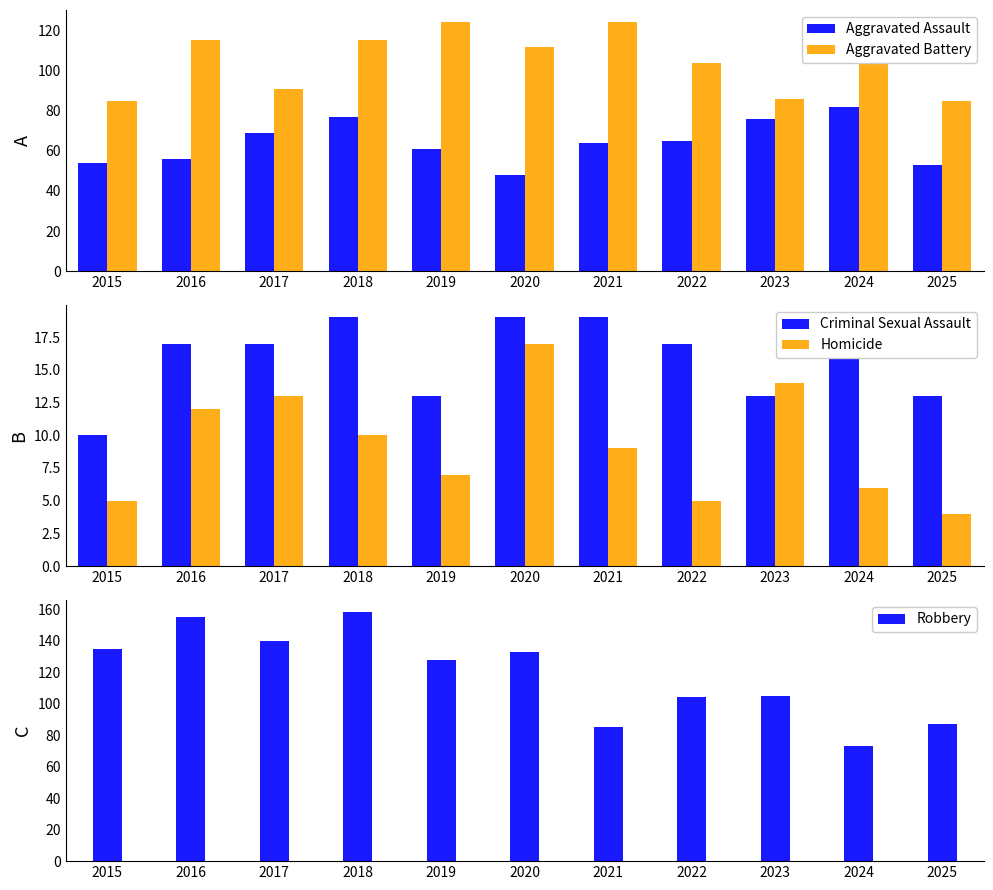

How many values in the Criminal Sexual Assault series are below 17?

4